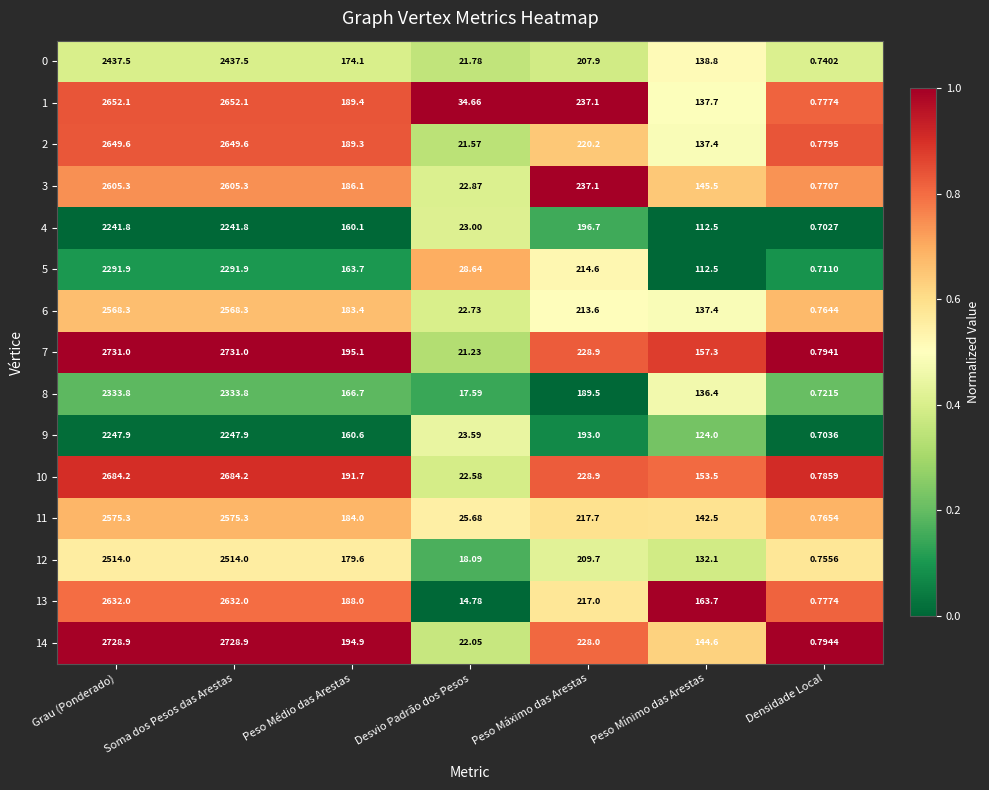

At which label is 6 closest to 1284?

Peso Máximo das Arestas